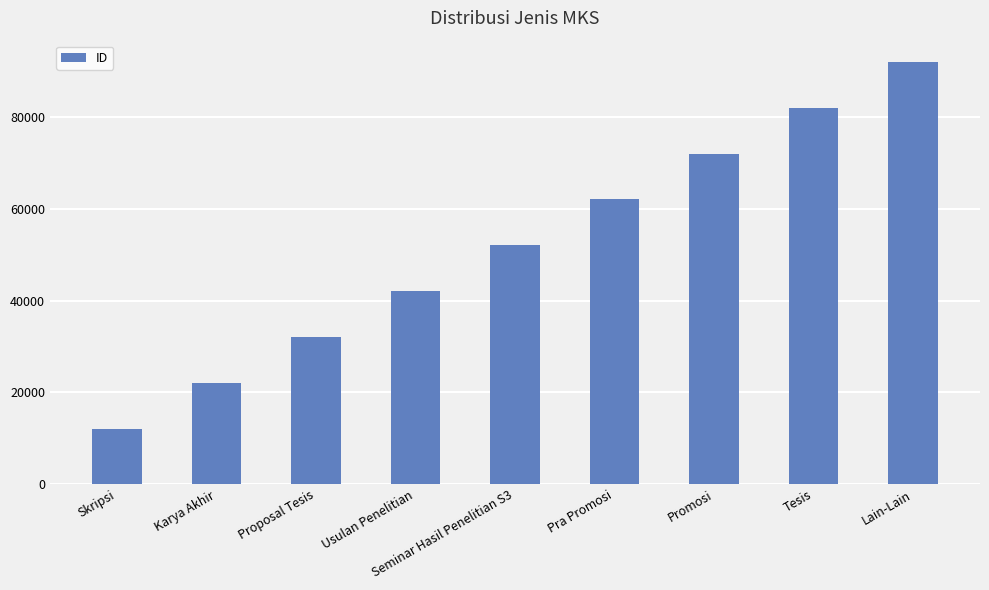

What is the ratio of the value at Karya Akhir to the value at Lain-Lain?

0.2